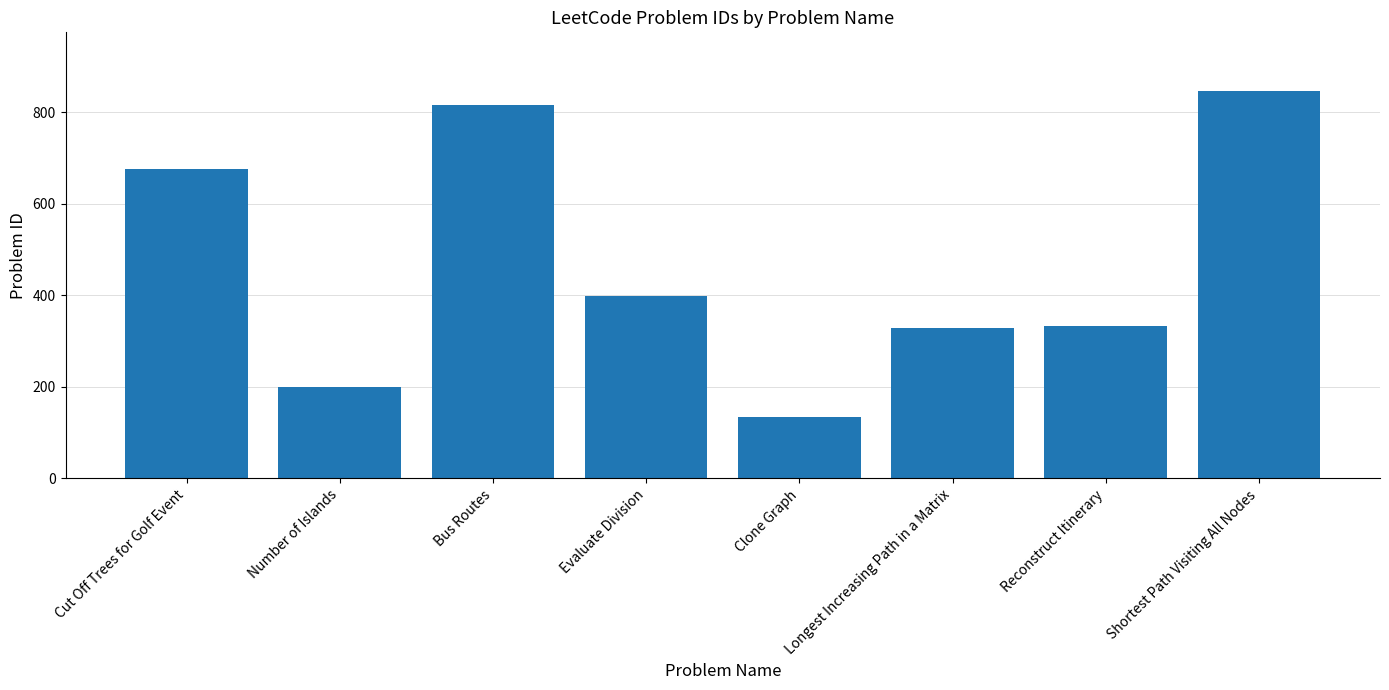

How many values are below 399?

4